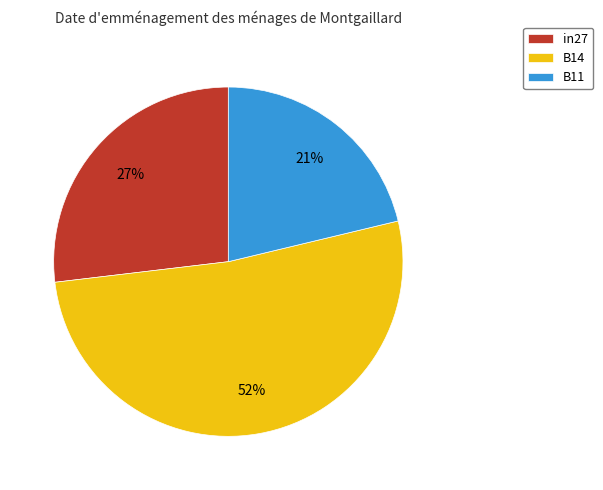

The B14 slice represents 37% of the pie. True or false?

False